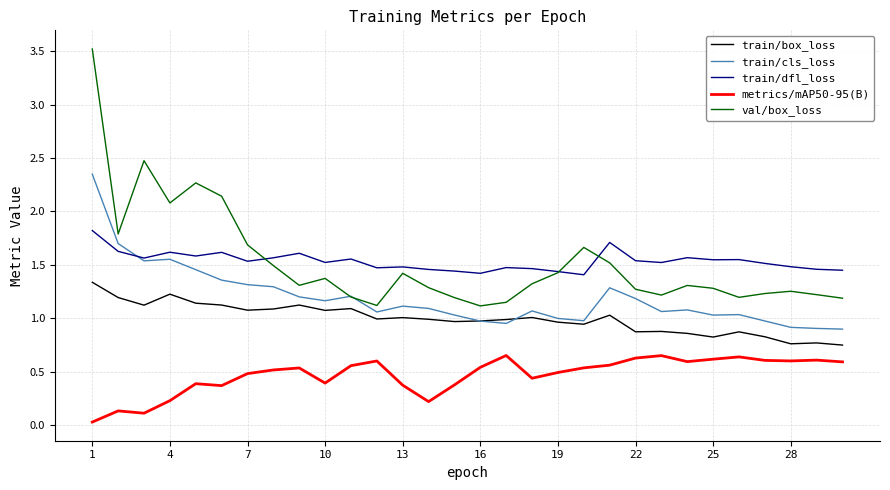

Which series has the widest spread of values?

val/box_loss